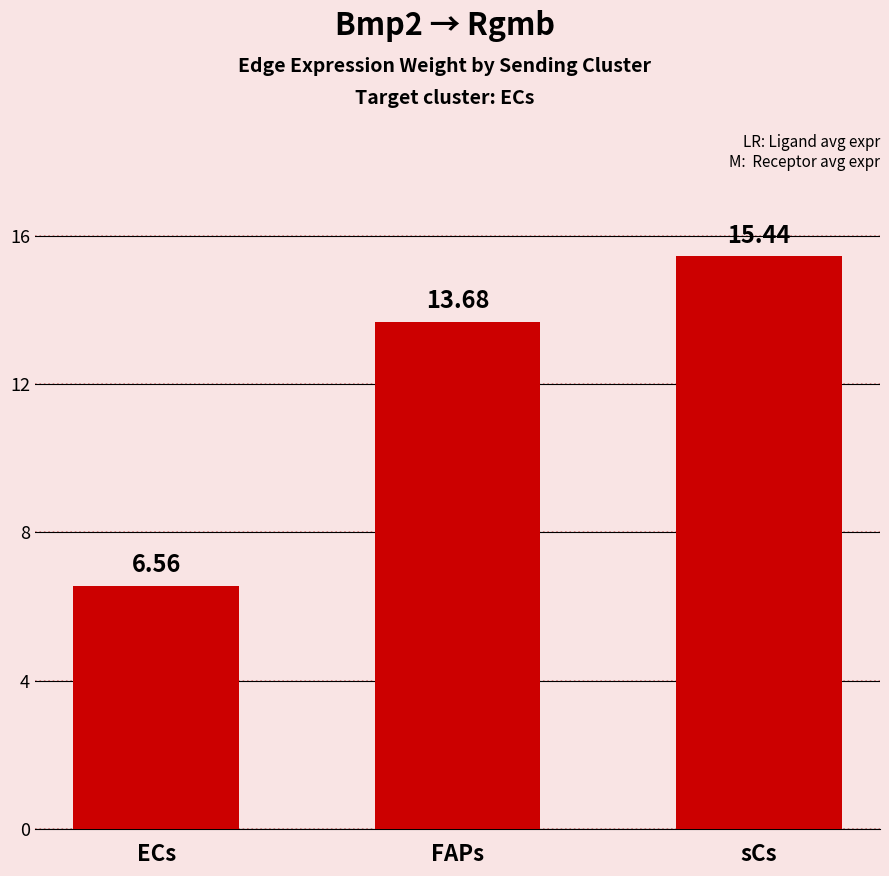

What is the sum of the values at sCs and FAPs?

29.1